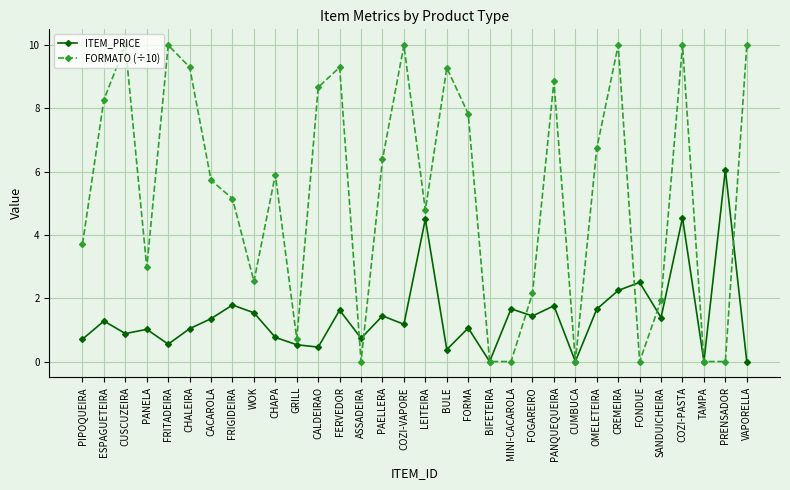

Between CHALEIRA and SANDUICHEIRA, which series saw the biggest shift?

FORMATO (÷10)